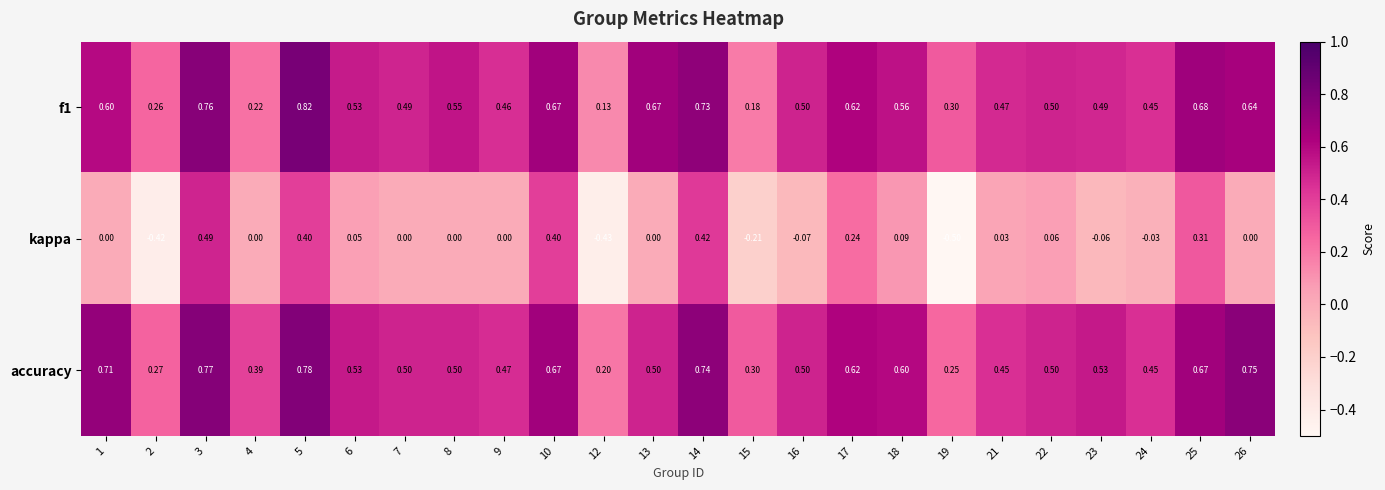

Is the value of kappa at 17 greater than the value of f1 at 19?

No